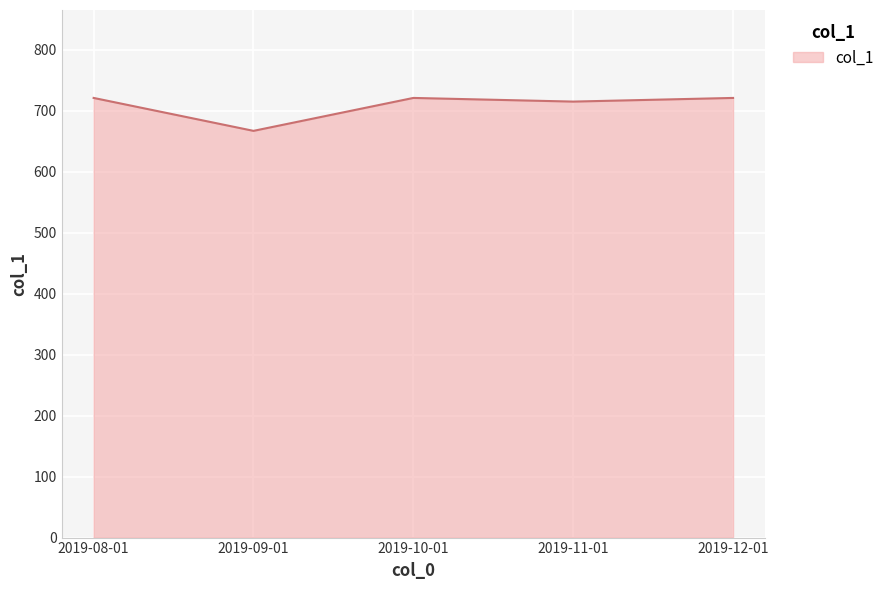

What is the difference between the maximum and minimum values?

54